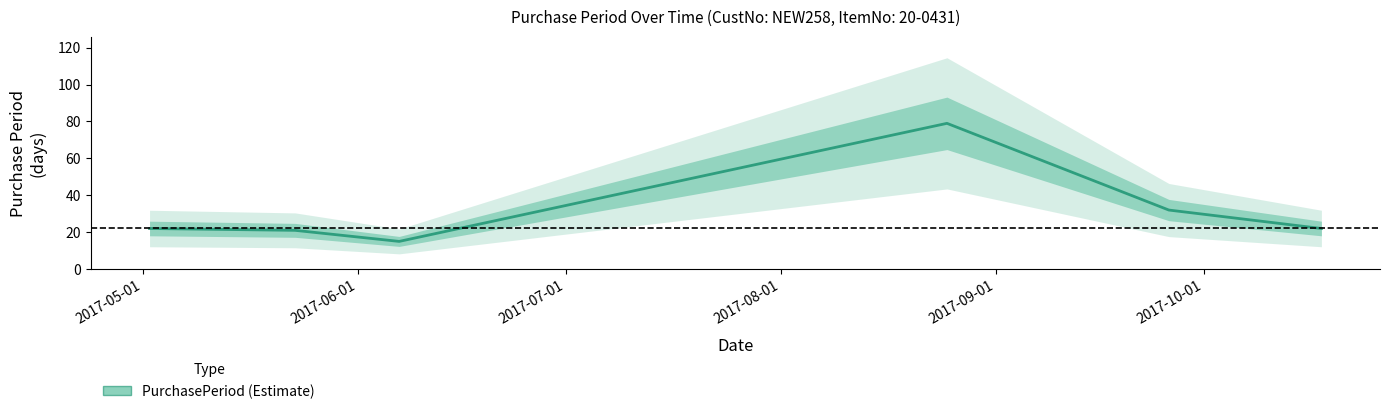

Does the chart have visible grid lines?

No